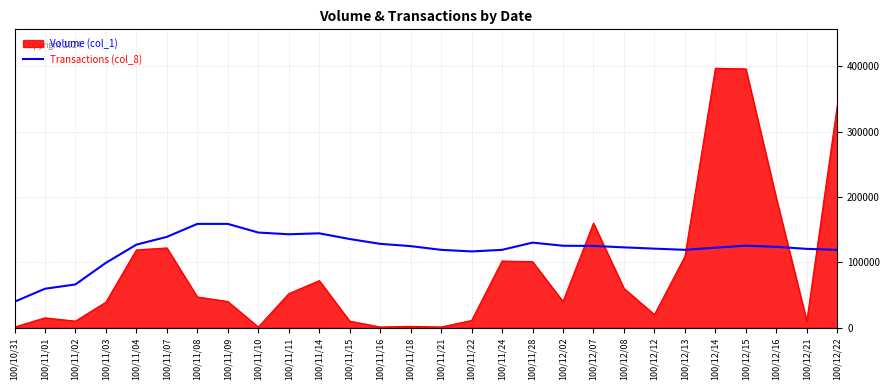

What is the difference between the maximum and minimum values in the Transactions (col_8) series?

119100.0